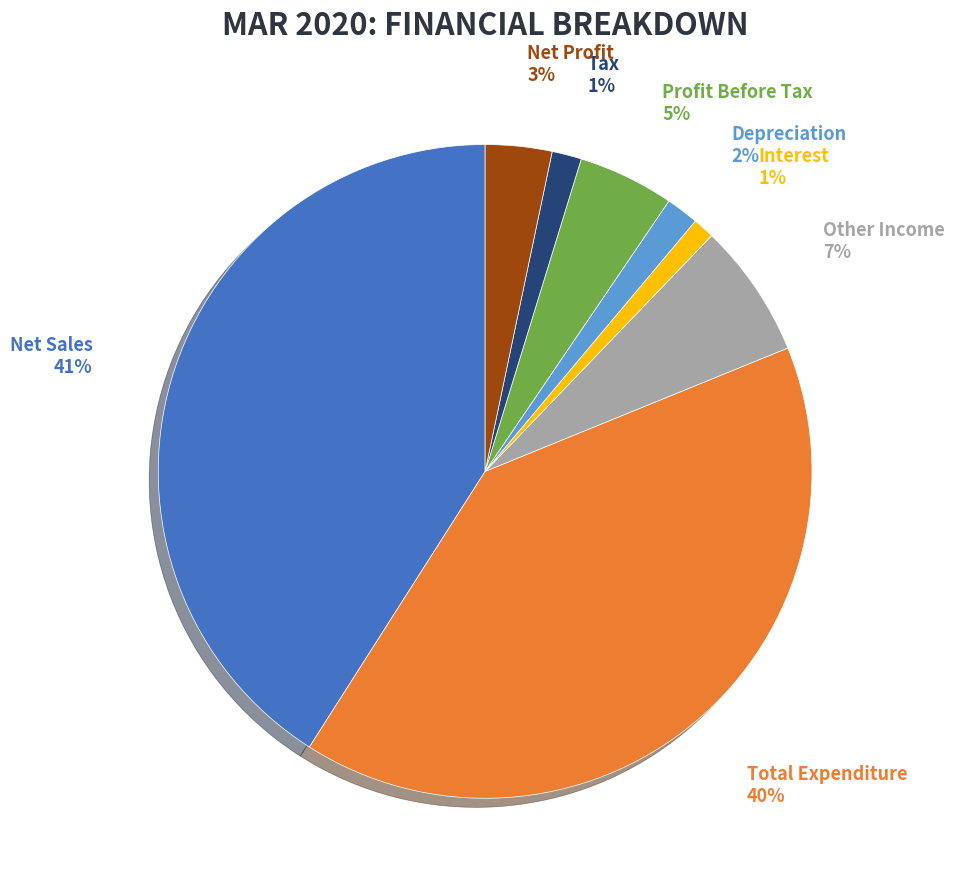

Combined, do Profit Before Tax and Net Sales account for over 50%?

No